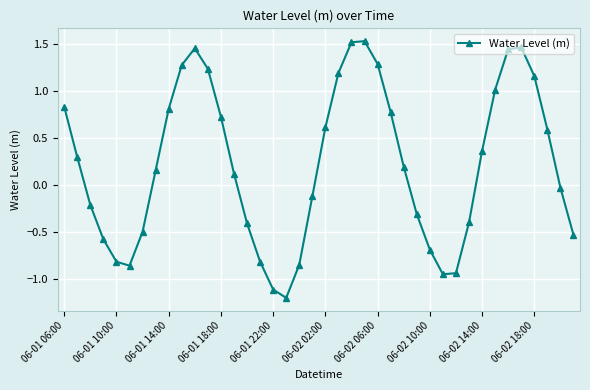

What is the difference between the maximum and second lowest values?

2.6